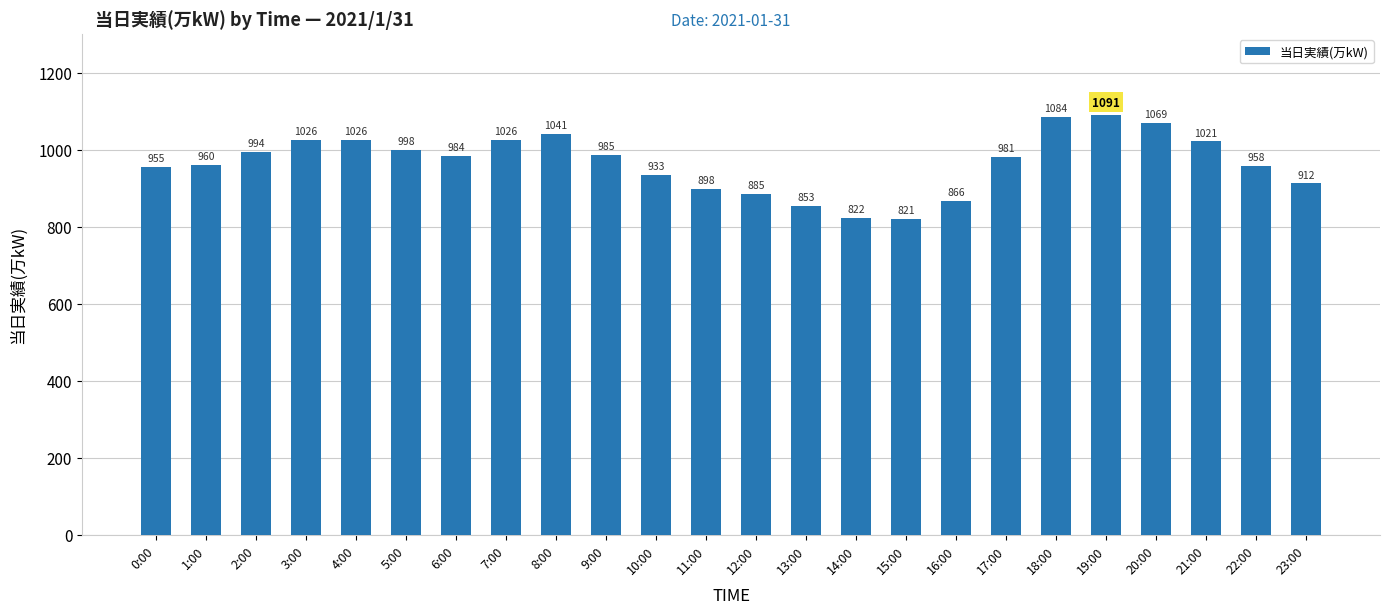

What is the label of the 1st bar from the left?

0:00